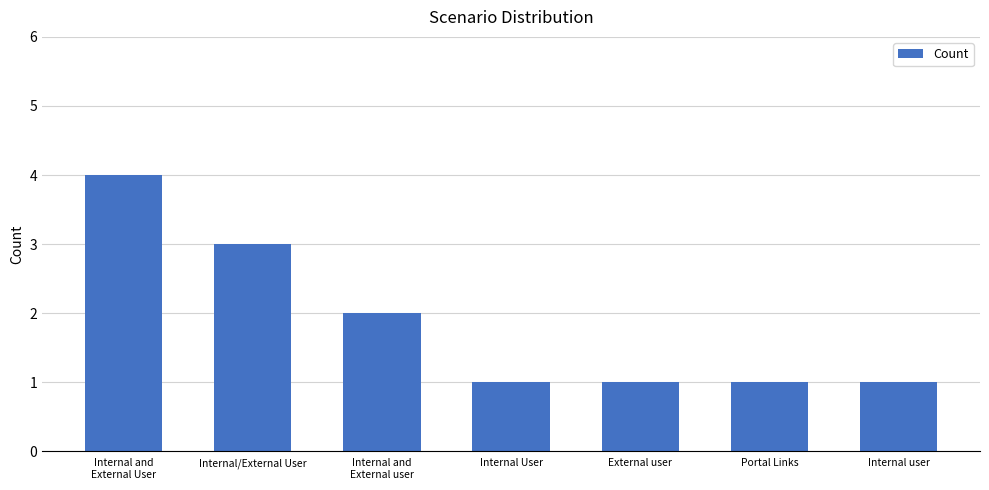

What is the sum of all values?

13